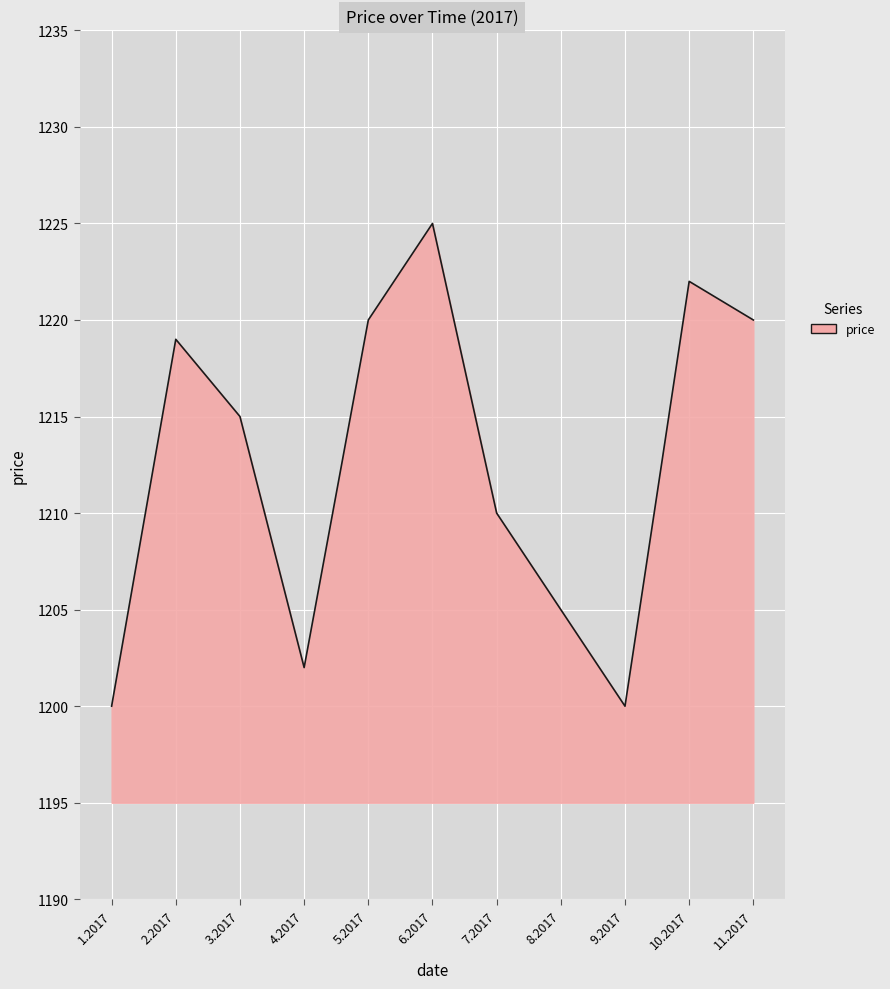

What is the sum of the values at 2.2017 and 6.2017?

2444